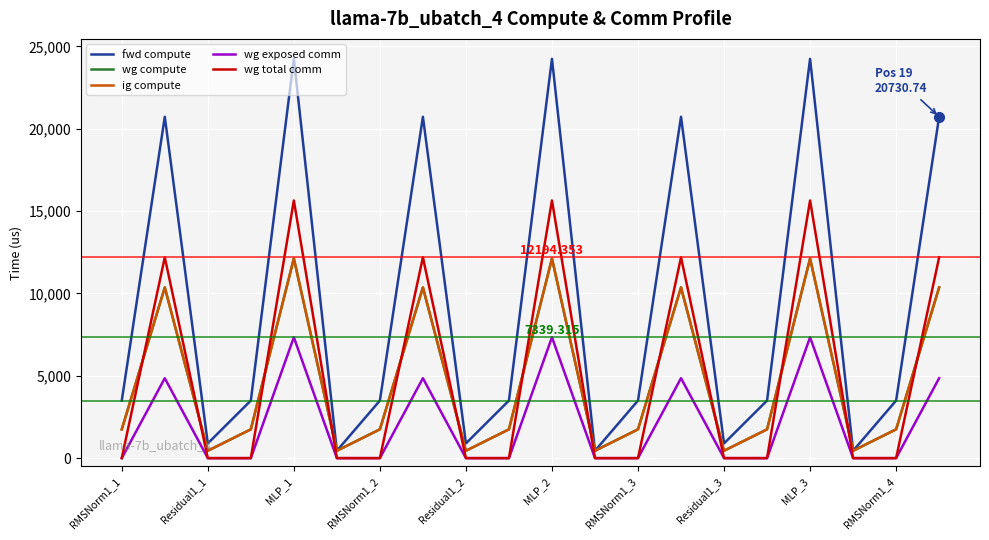

At how many categories does at least one series exceed 1775?

14